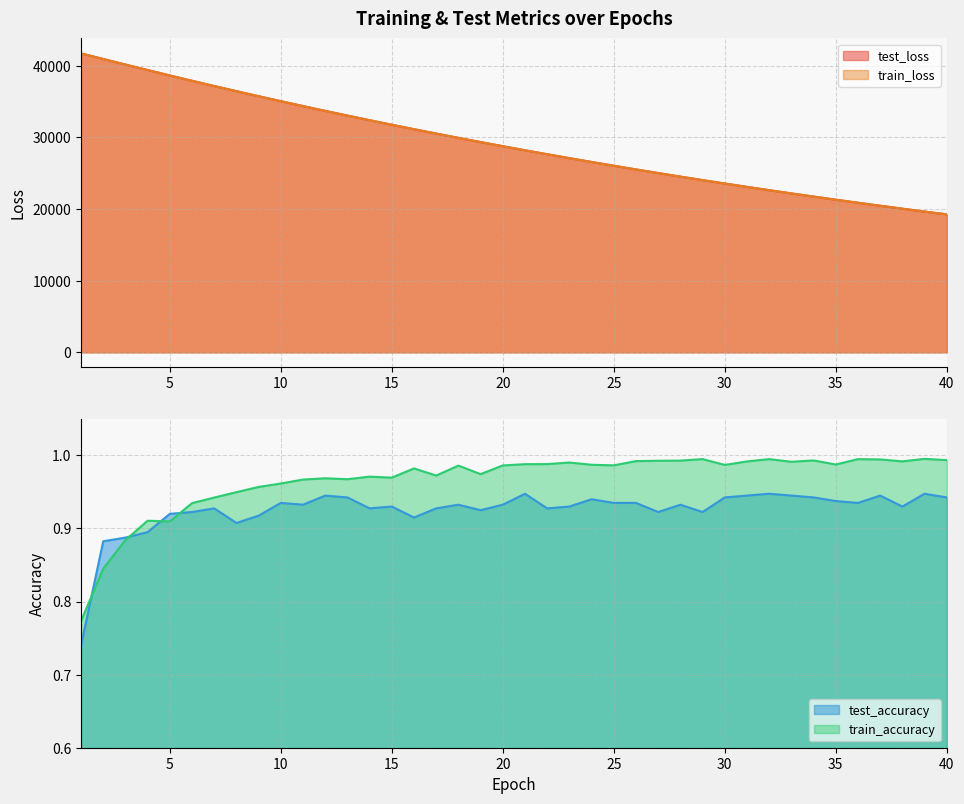

How many lines are shown in the chart?

4